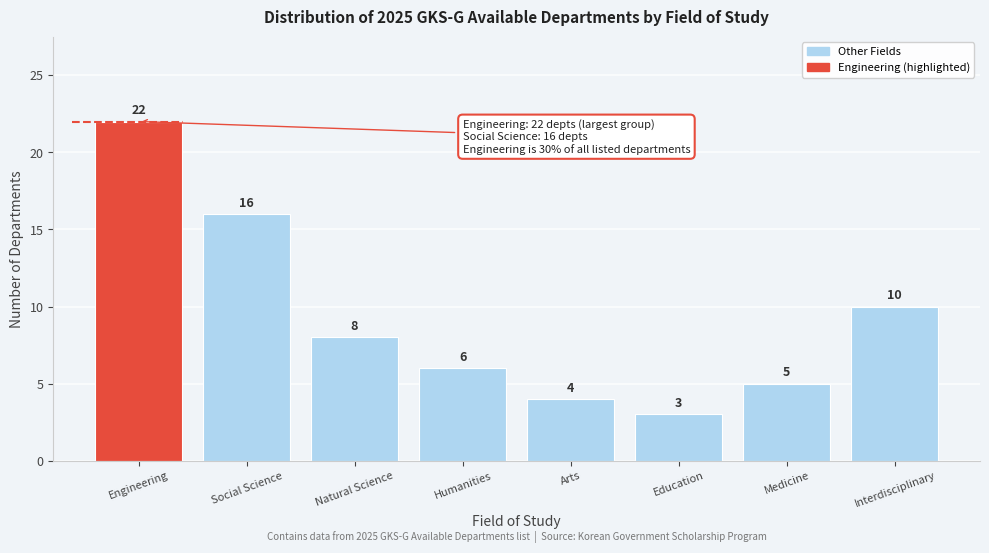

Reading left to right, extract all data points from this chart.

22	16	8	6	4	3	5	10